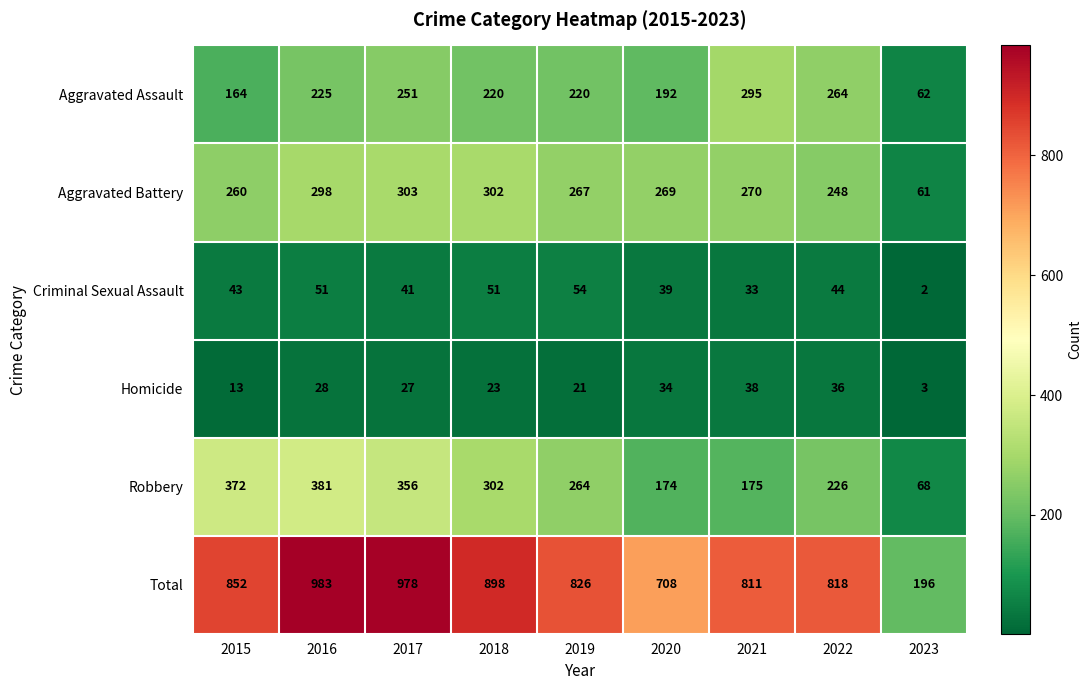

Which category has the highest value in the Total series?

2016